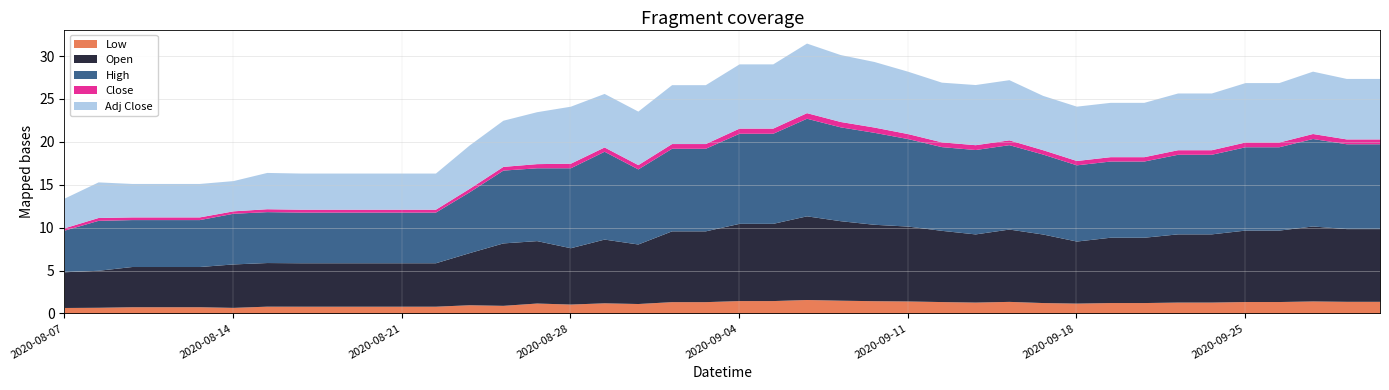

List the labels in order of Open value, smallest first.

2020-08-07, 2020-08-10, 2020-08-11, 2020-08-12, 2020-08-13, 2020-08-14, 2020-08-18, 2020-08-19, 2020-08-20, 2020-08-21, 2020-08-24, 2020-08-17, 2020-08-25, 2020-08-28, 2020-09-01, 2020-09-18, 2020-08-26, 2020-08-27, 2020-08-31, 2020-09-21, 2020-09-22, 2020-09-15, 2020-09-23, 2020-09-24, 2020-09-17, 2020-09-02, 2020-09-03, 2020-09-14, 2020-09-25, 2020-09-28, 2020-09-16, 2020-09-30, 2020-10-01, 2020-09-11, 2020-09-29, 2020-09-10, 2020-09-04, 2020-09-07, 2020-09-09, 2020-09-08